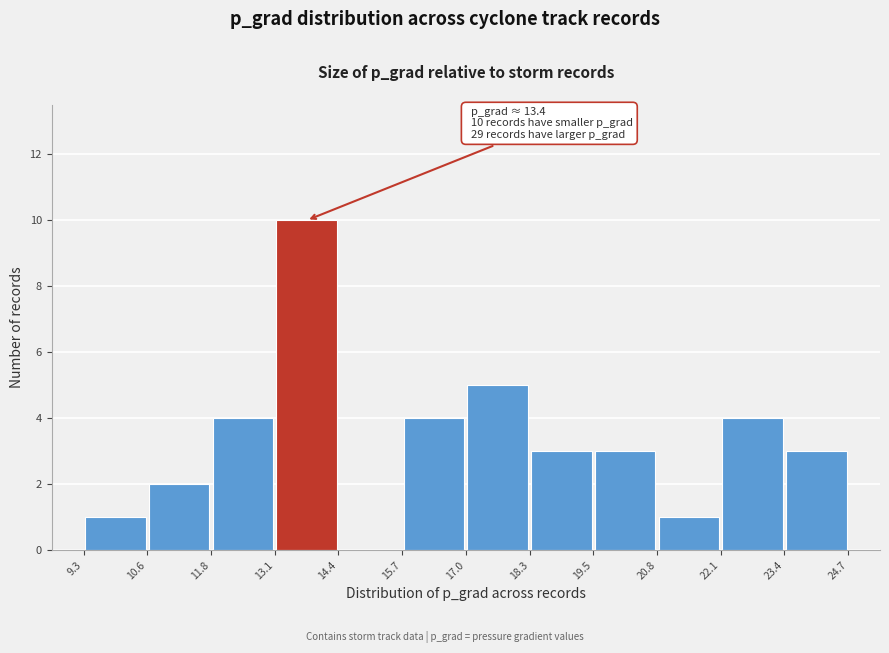

Which range on the x-axis has the tallest bar?

13.1 to 14.4